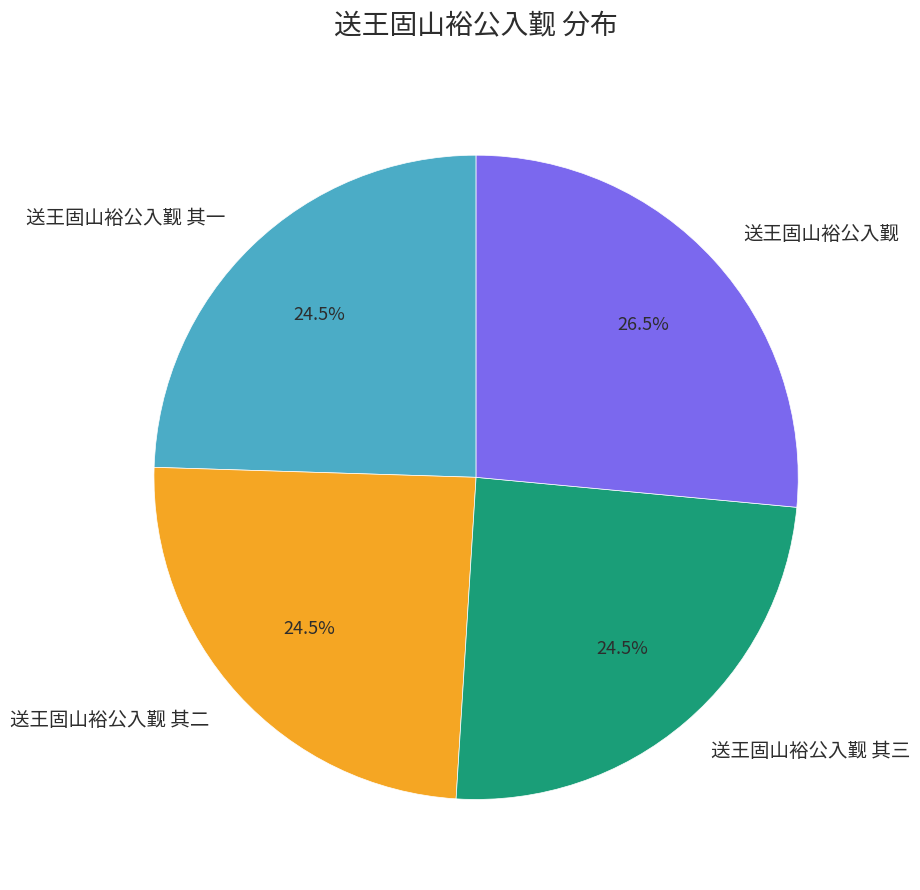

Approximately how many times larger is the value at 送王固山裕公入觐 其三 compared to 送王固山裕公入觐?

0.9